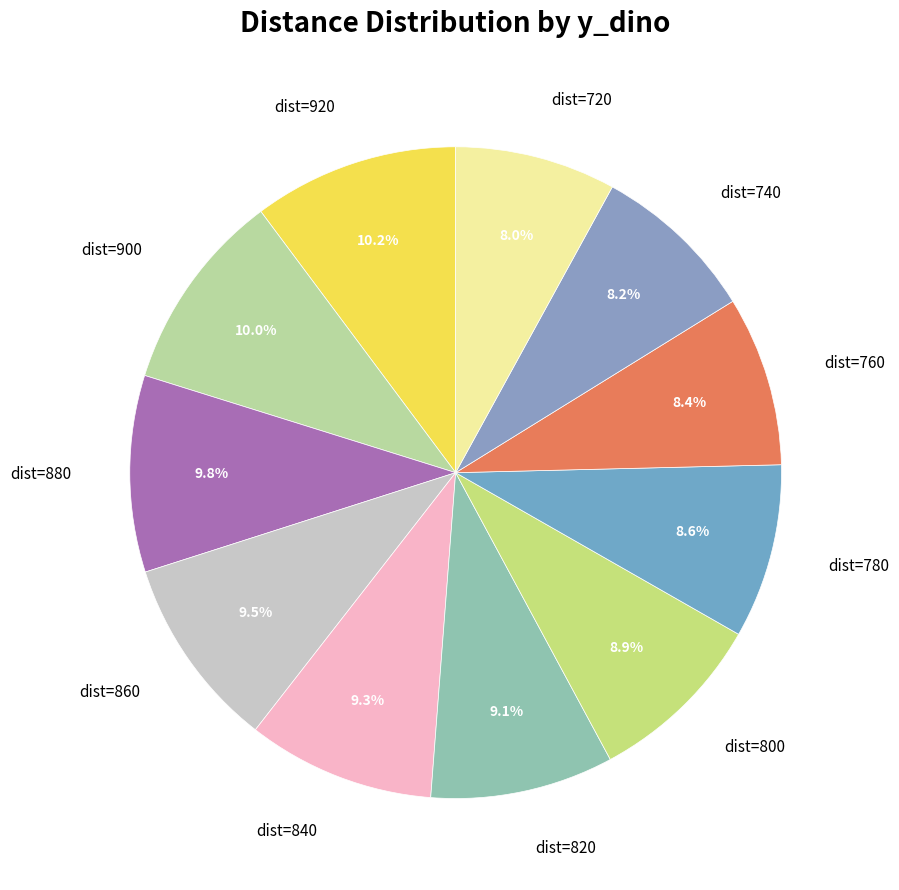

How many slices are in this pie chart?

11